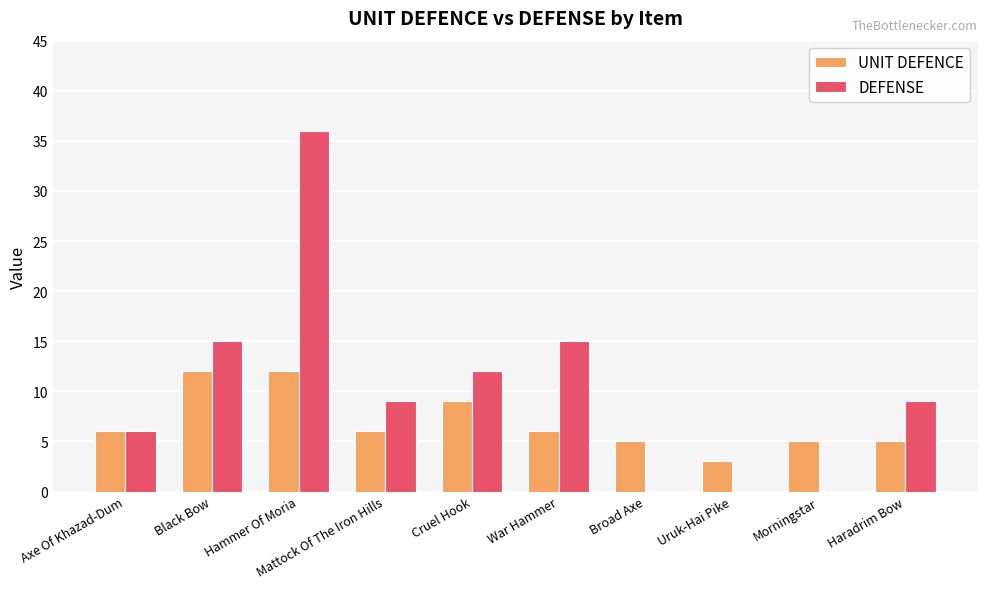

The DEFENSE series shows 6 at War Hammer. True or false?

False